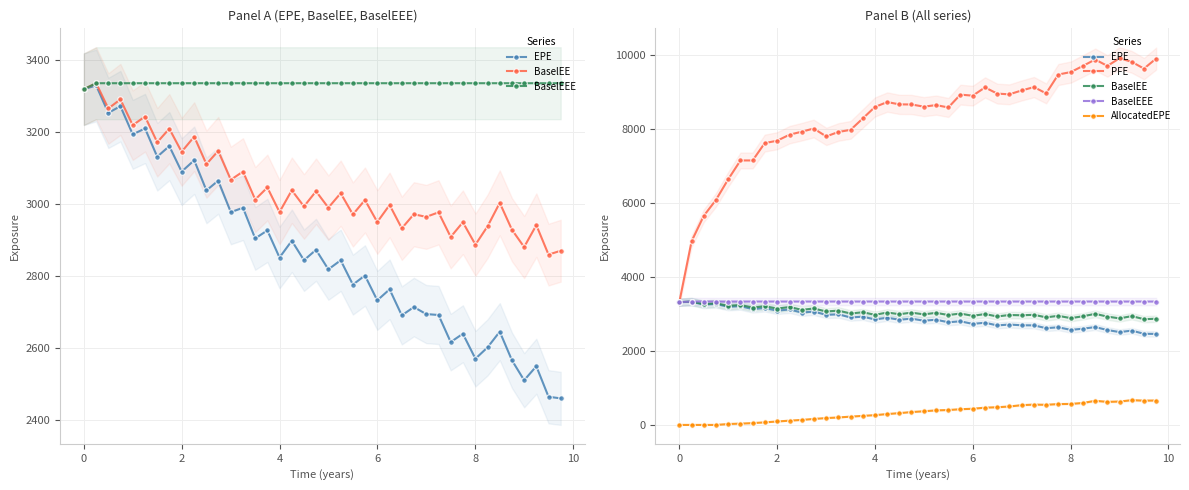

True or false: BaselEEE and EPE intersect in this chart.

False